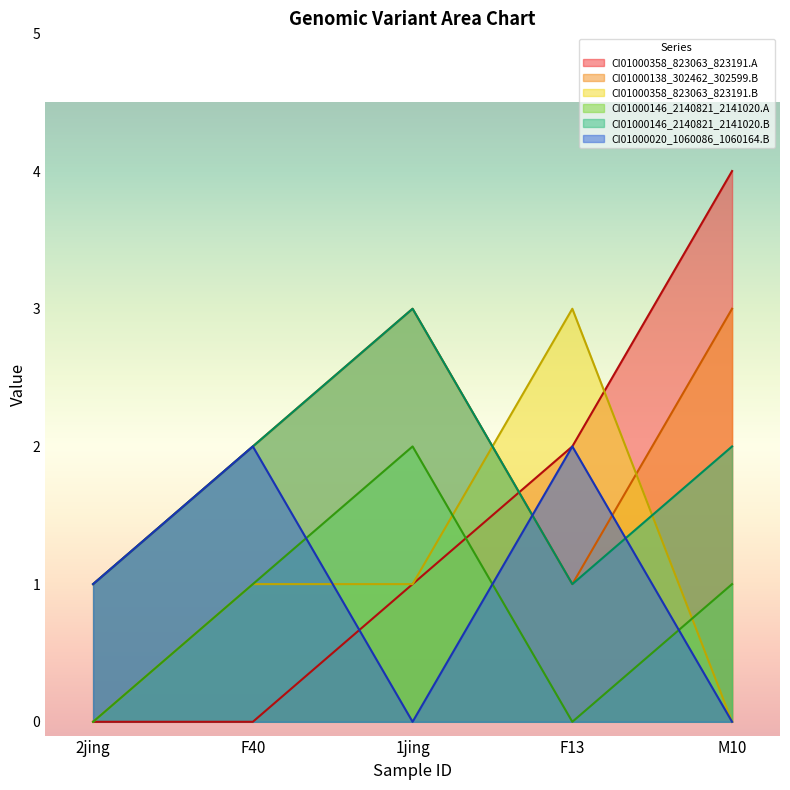

How many values in the CI01000358_823063_823191.B series exceed 1?

1